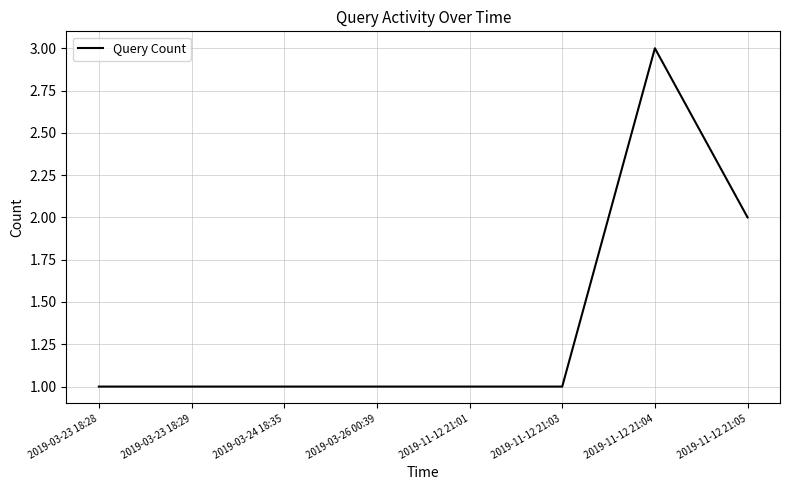

Where is the data nearest to the value 2?

2019-11-12 21:05